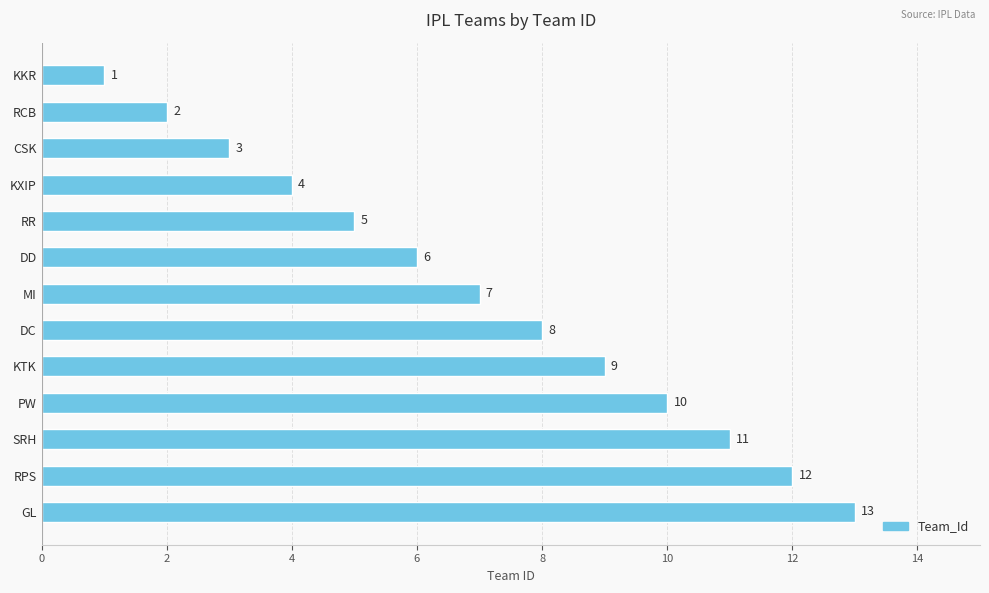

At which category does the chart reach its peak across all series?

GL